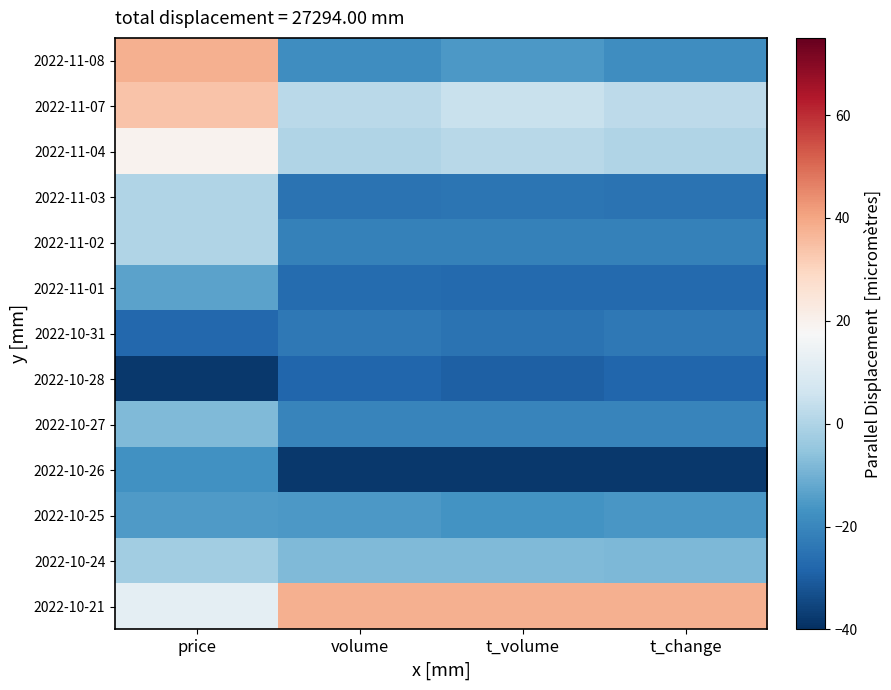

Reading right to left, transcribe all the data shown in this chart.

2022-11-08: t_change=-18.1	t_volume=-15.4	volume=-18.1	price=37.8
2022-11-07: t_change=2.3	t_volume=4.9	volume=2.0	price=33.8
2022-11-04: t_change=0.0	t_volume=1.6	volume=0.3	price=19.7
2022-11-03: t_change=-24.9	t_volume=-24.4	volume=-24.8	price=0.0
2022-11-02: t_change=-21.2	t_volume=-21.2	volume=-21.2	price=0.0
2022-11-01: t_change=-27.2	t_volume=-27.4	volume=-26.8	price=-13.4
2022-10-31: t_change=-23.4	t_volume=-25.1	volume=-23.5	price=-27.5
2022-10-28: t_change=-27.9	t_volume=-29.5	volume=-28.3	price=-37.8
2022-10-27: t_change=-20.4	t_volume=-20.3	volume=-20.3	price=-7.9
2022-10-26: t_change=-37.8	t_volume=-37.8	volume=-37.8	price=-17.3
2022-10-25: t_change=-15.9	t_volume=-17.1	volume=-15.7	price=-15.0
2022-10-24: t_change=-8.3	t_volume=-8.1	volume=-8.1	price=-2.4
2022-10-21: t_change=37.8	t_volume=37.8	volume=37.8	price=11.8